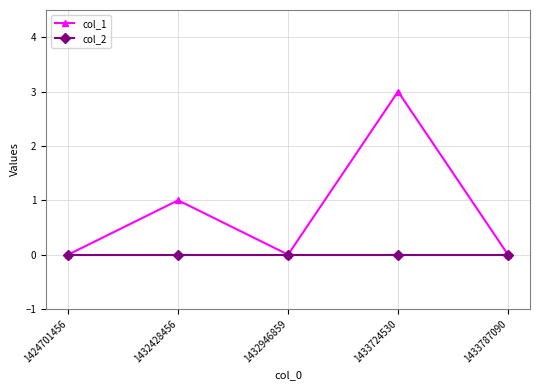

Is it true that col_1 equals 1 at 1433724530?

False